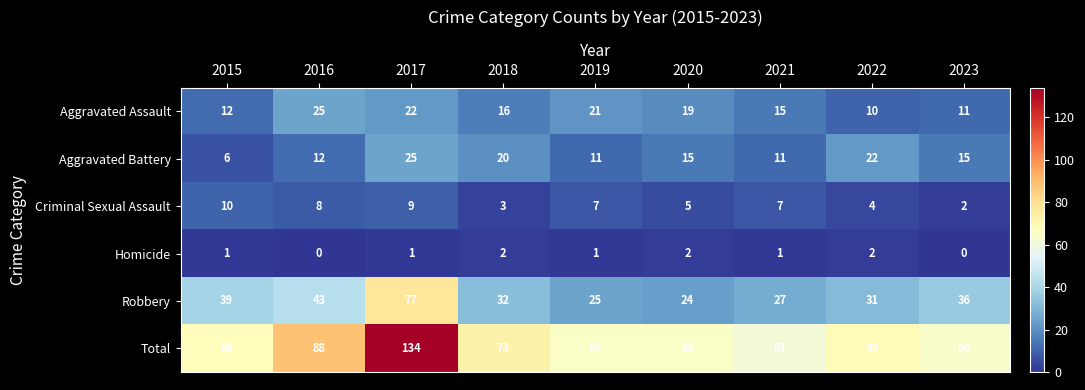

Read the Aggravated Assault value at 2022, to the nearest 5.

10